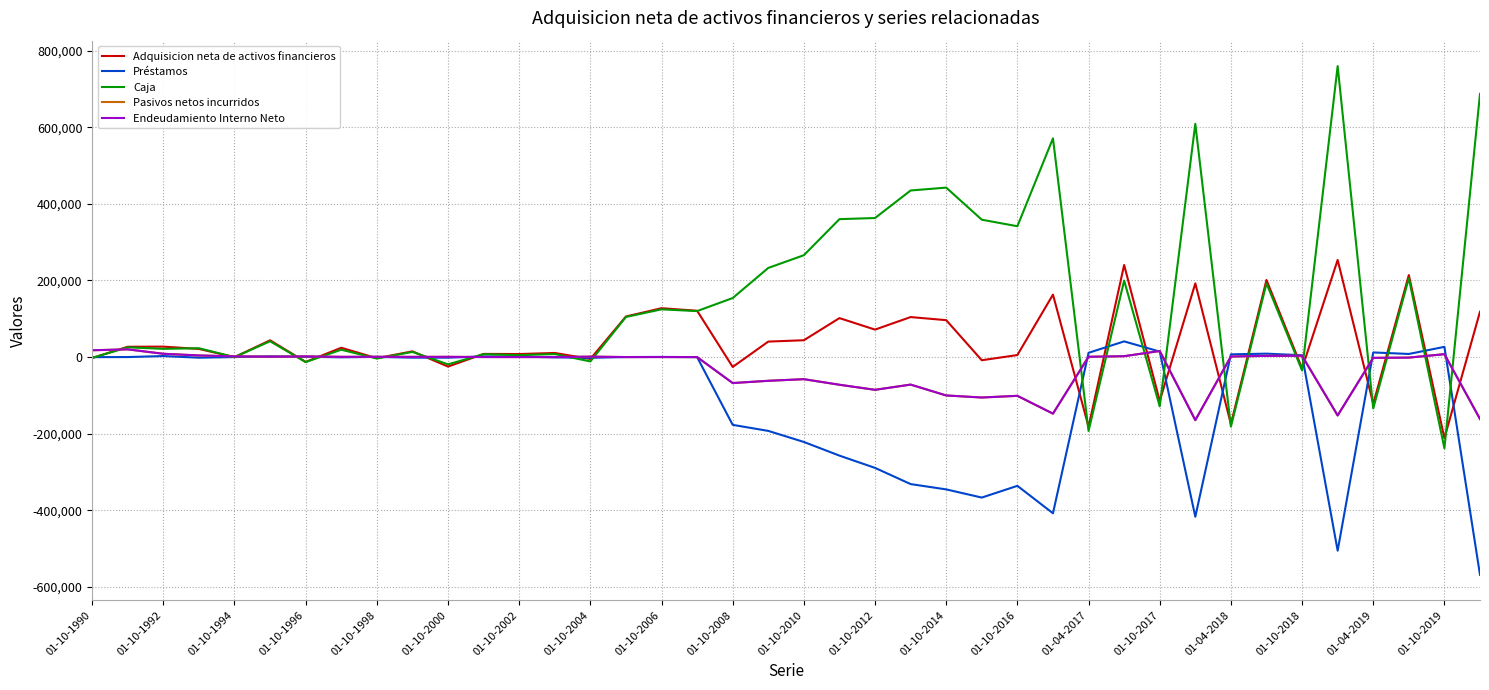

What is the value of the Préstamos point at the 39th from the left?

26580